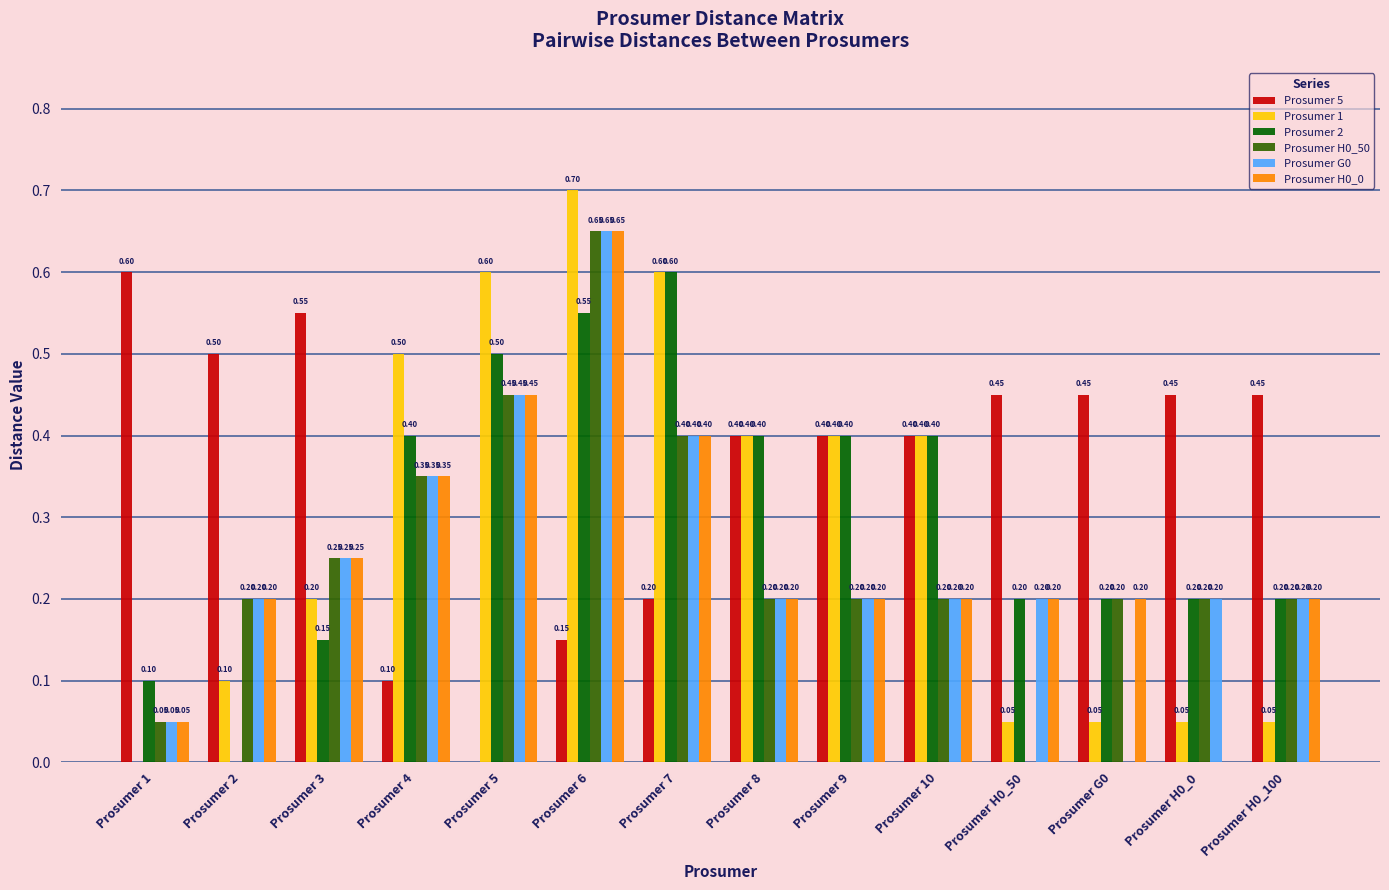

Are the bars horizontal?

No